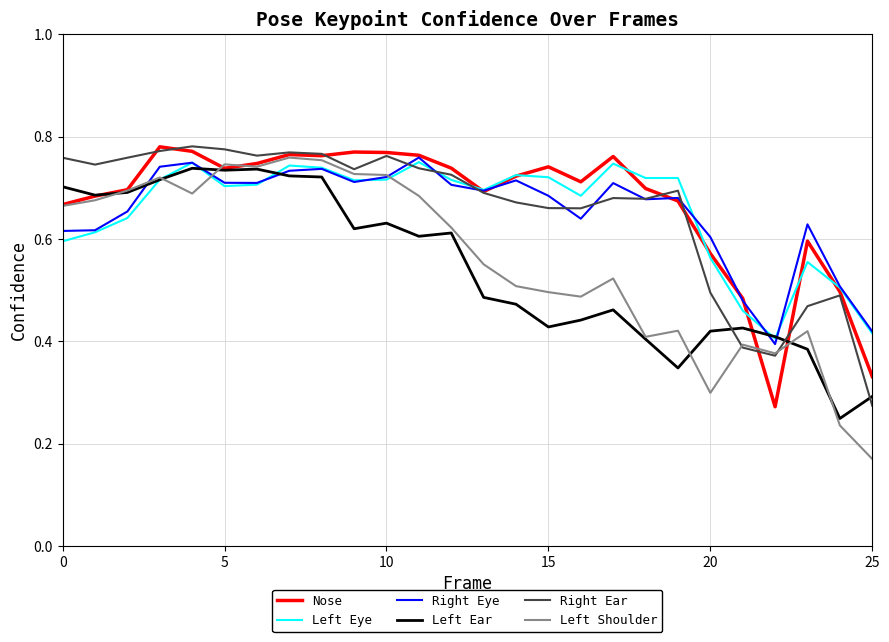

What are all the series names shown in the legend?

Nose, Left Eye, Right Eye, Left Ear, Right Ear, Left Shoulder